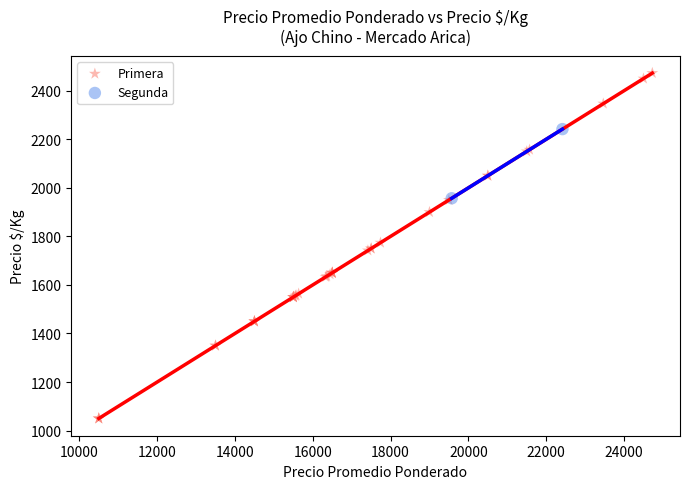

What are all the series names shown in the legend?

Primera, Segunda